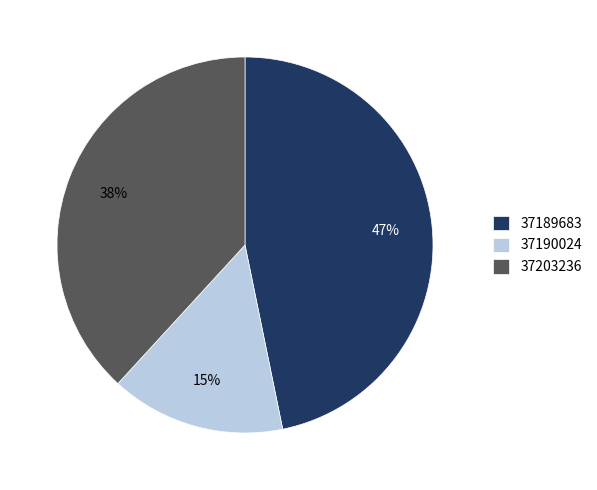

Is there a majority slice in this chart?

No